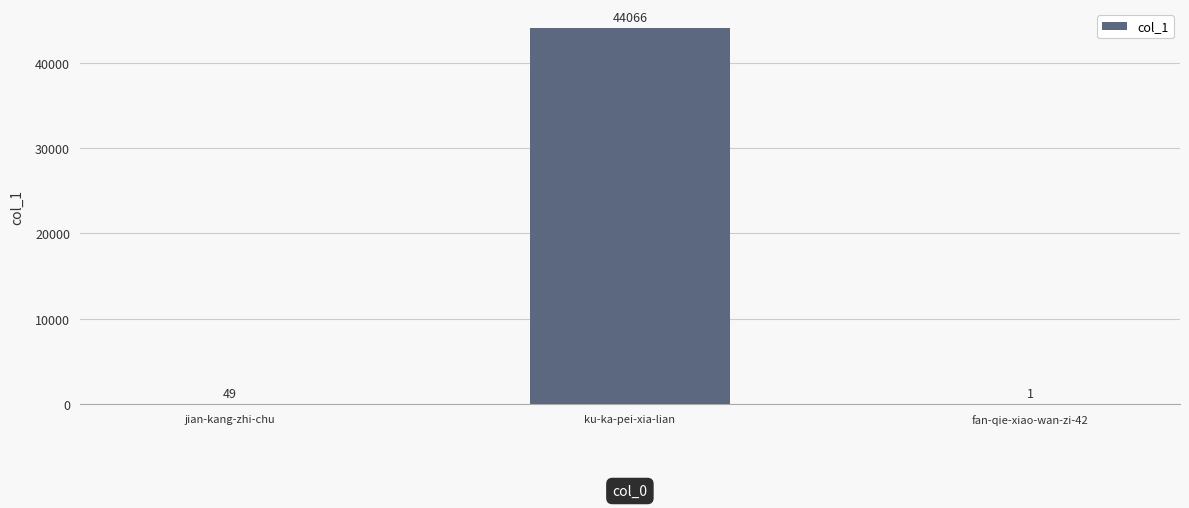

Where is the data nearest to the value 22033?

jian-kang-zhi-chu